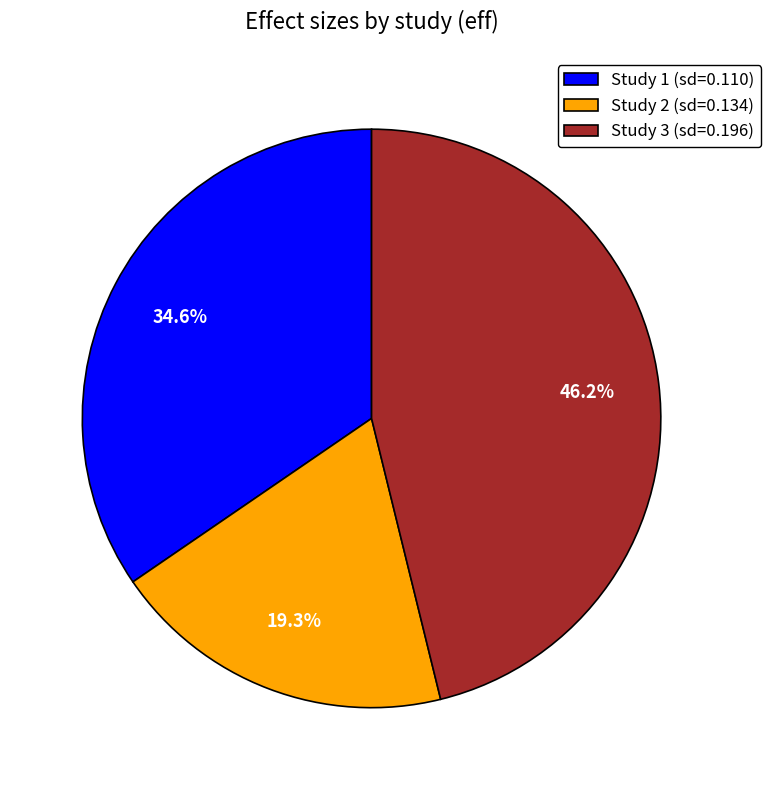

Does any single category account for the majority?

No